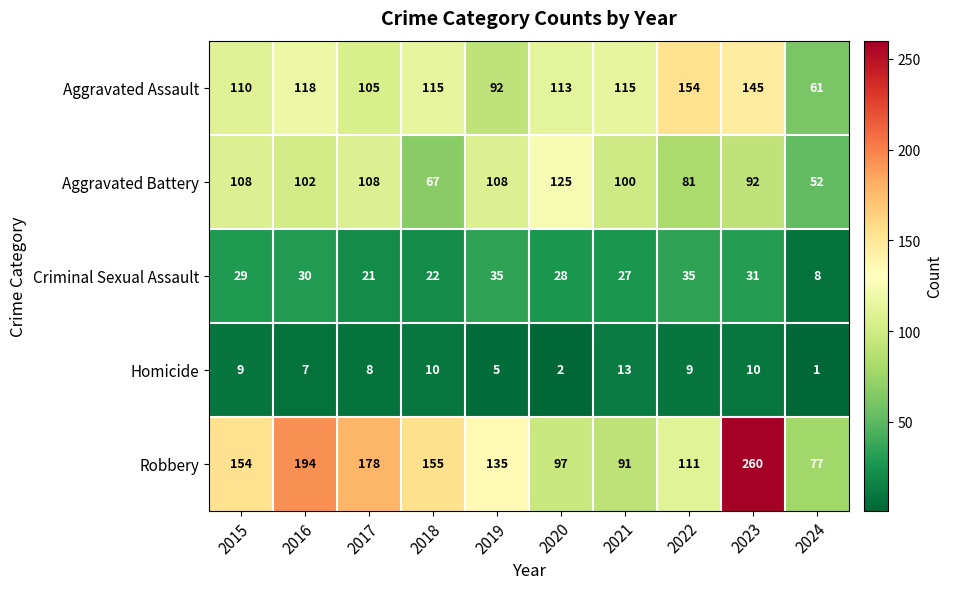

What is the difference between the second highest and second lowest values in the Aggravated Battery series?

41